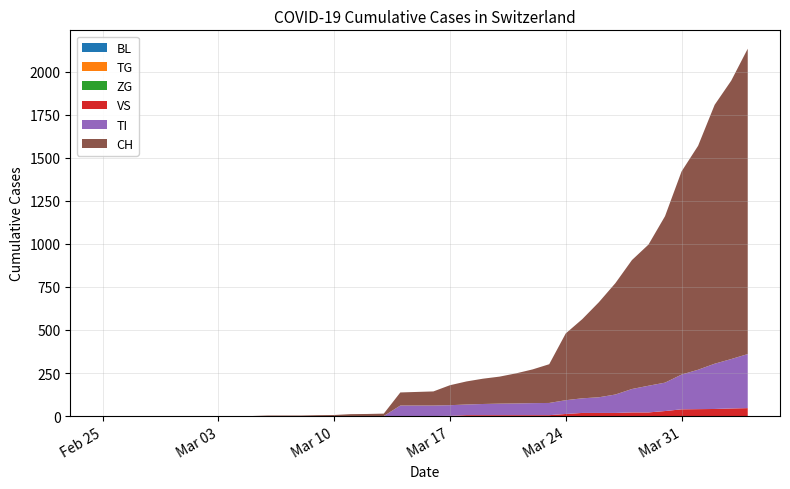

Which series has the largest total across all categories?

CH